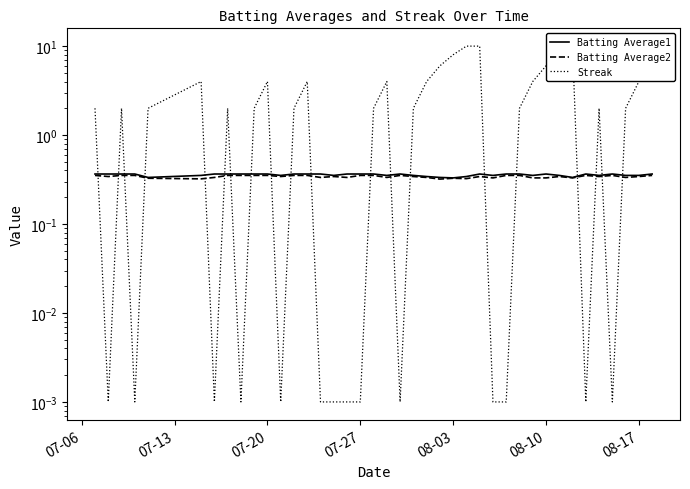

Rank the series by their maximum value, from highest to lowest.

Streak, Batting Average1, Batting Average2